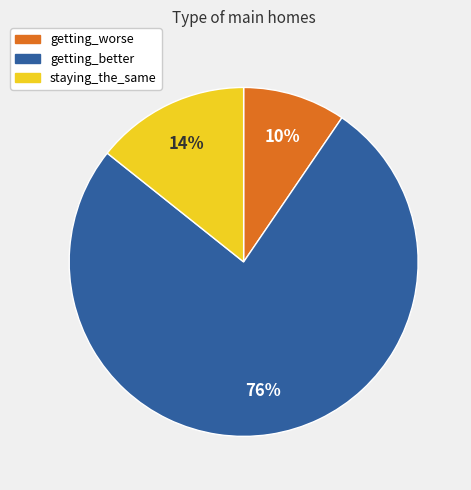

Which category has the biggest portion of the pie?

getting_better